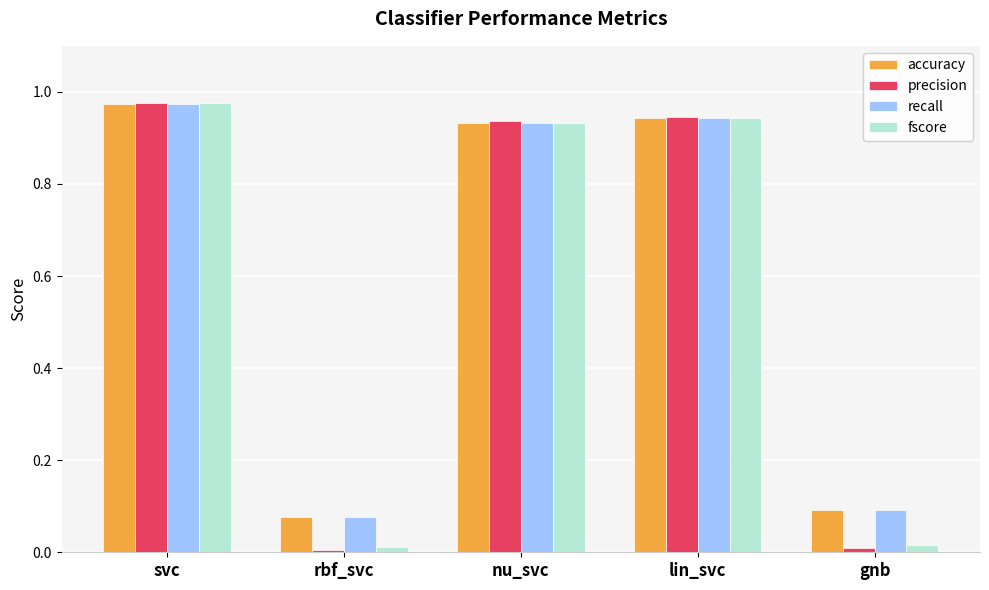

What is the sum of all fscore values?

2.9